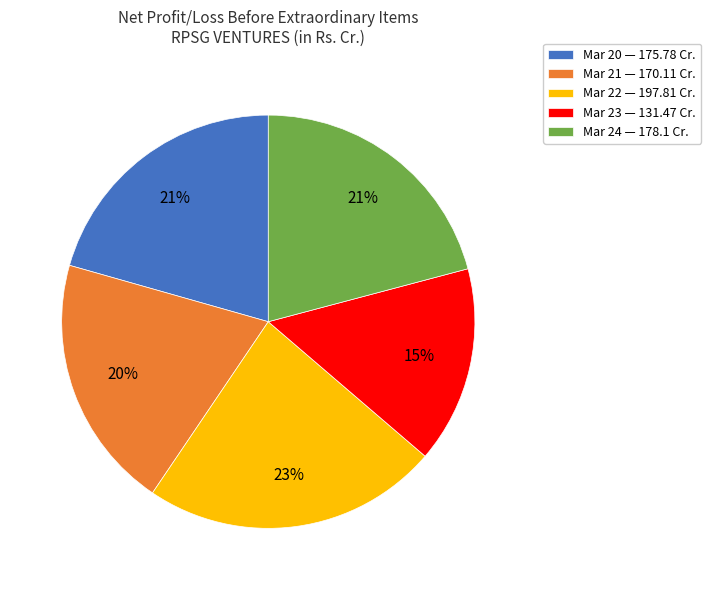

How many slices are in this pie chart?

5